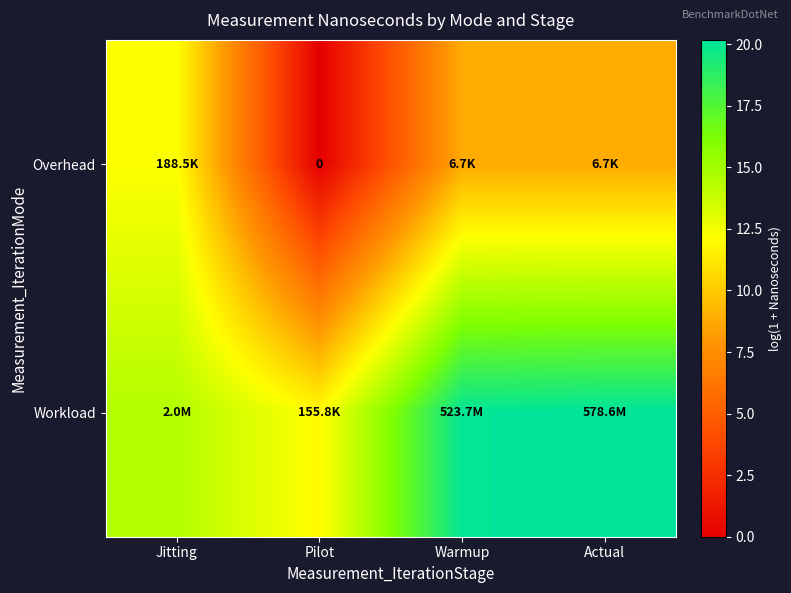

What is the maximum value for Overhead?

12.1